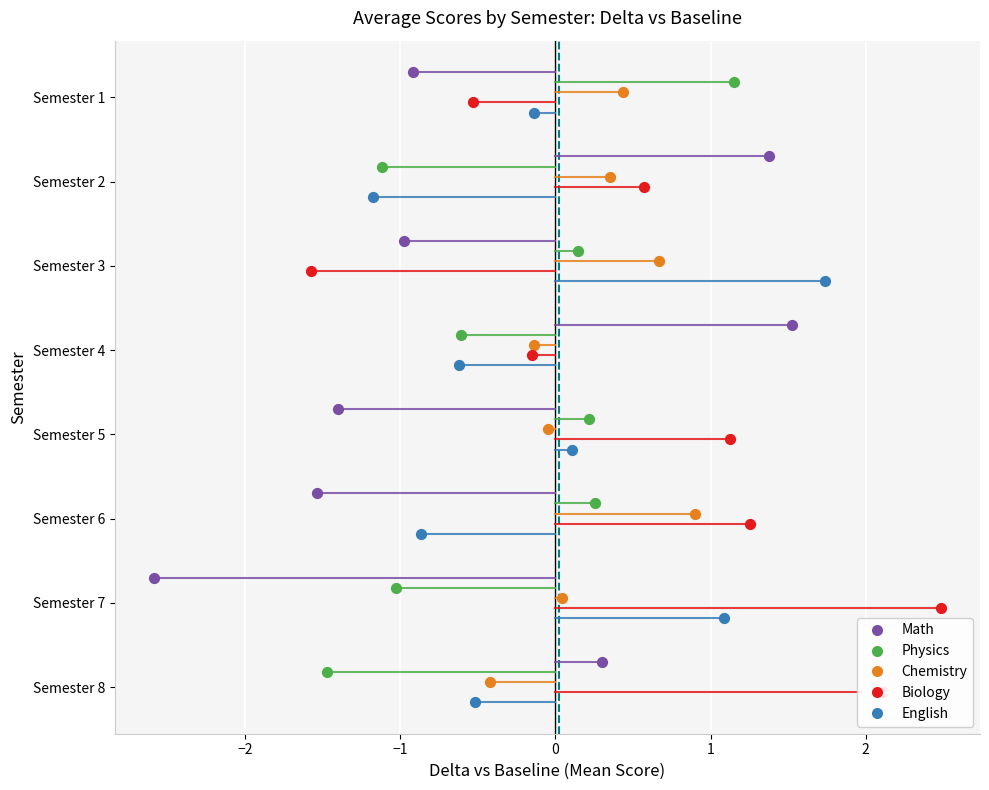

At which category is the sum across all series the highest?

Semester 6